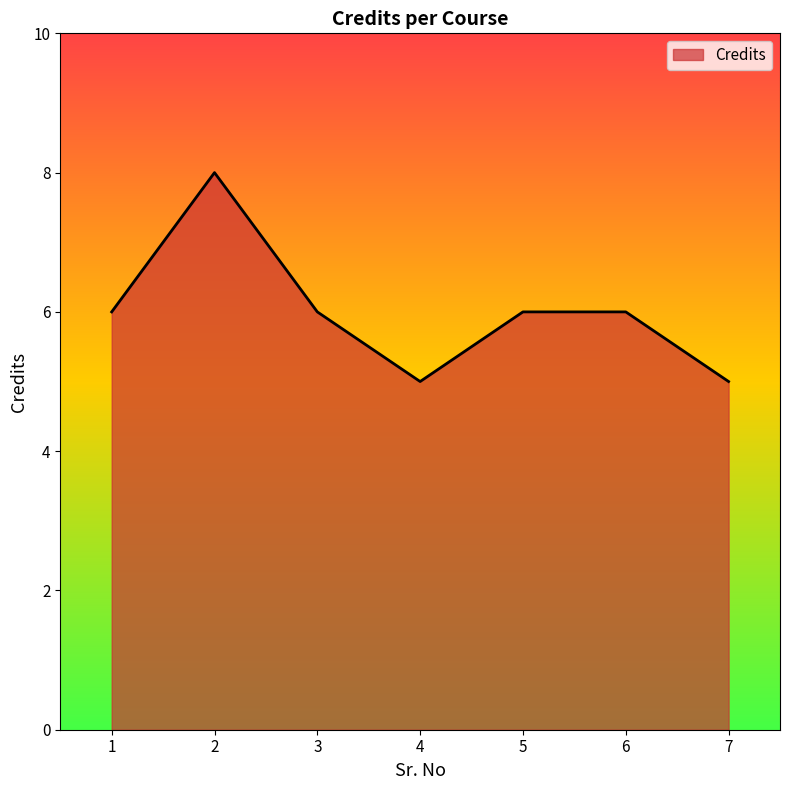

How many categories are shown in the chart?

7